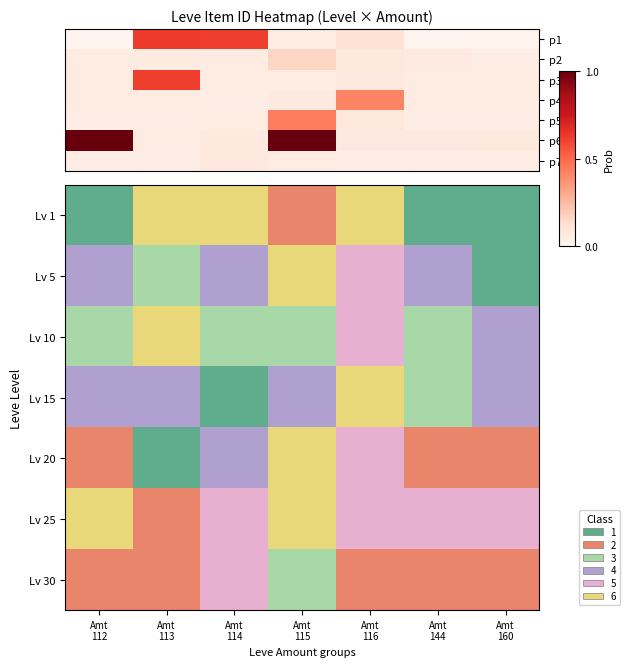

Reading left to right, extract all data points from this chart.

p1: 0.0	0.6	0.6	0.1	0.1	0.0	0.0
p2: 0.1	0.1	0.1	0.2	0.1	0.1	0.0
p3: 0.1	0.6	0.1	0.1	0.1	0.1	0.1
p4: 0.1	0.1	0.0	0.1	0.4	0.1	0.1
p5: 0.0	0.0	0.1	0.4	0.1	0.0	0.0
p6: 1.0	0.1	0.1	1.0	0.1	0.1	0.1
p7: 0.0	0.0	0.1	0.1	0.0	0.0	0.0